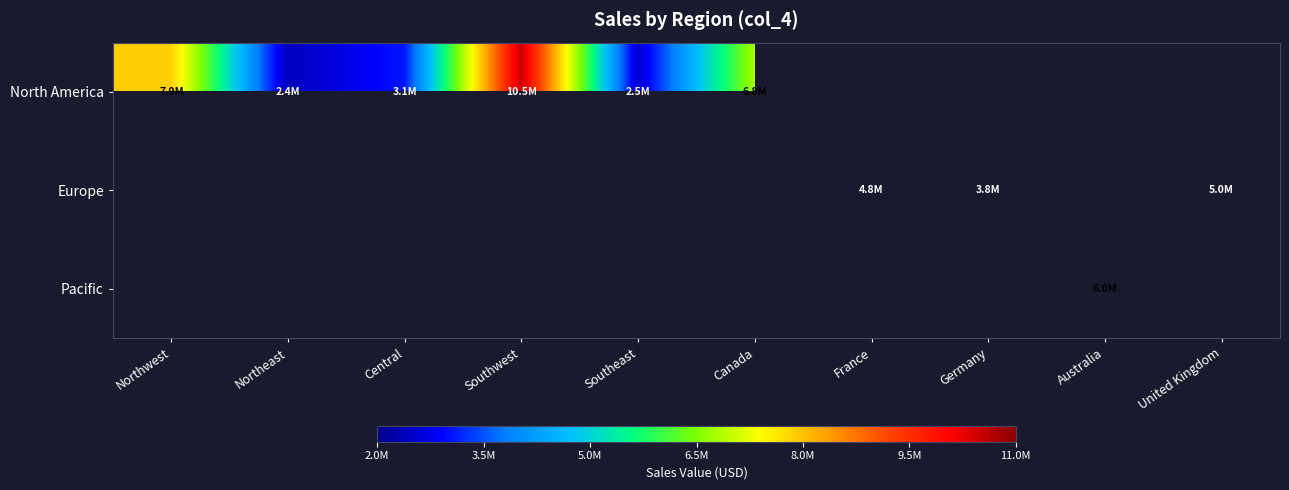

List the series in order of their overall mean, highest first.

North America, Europe, Pacific